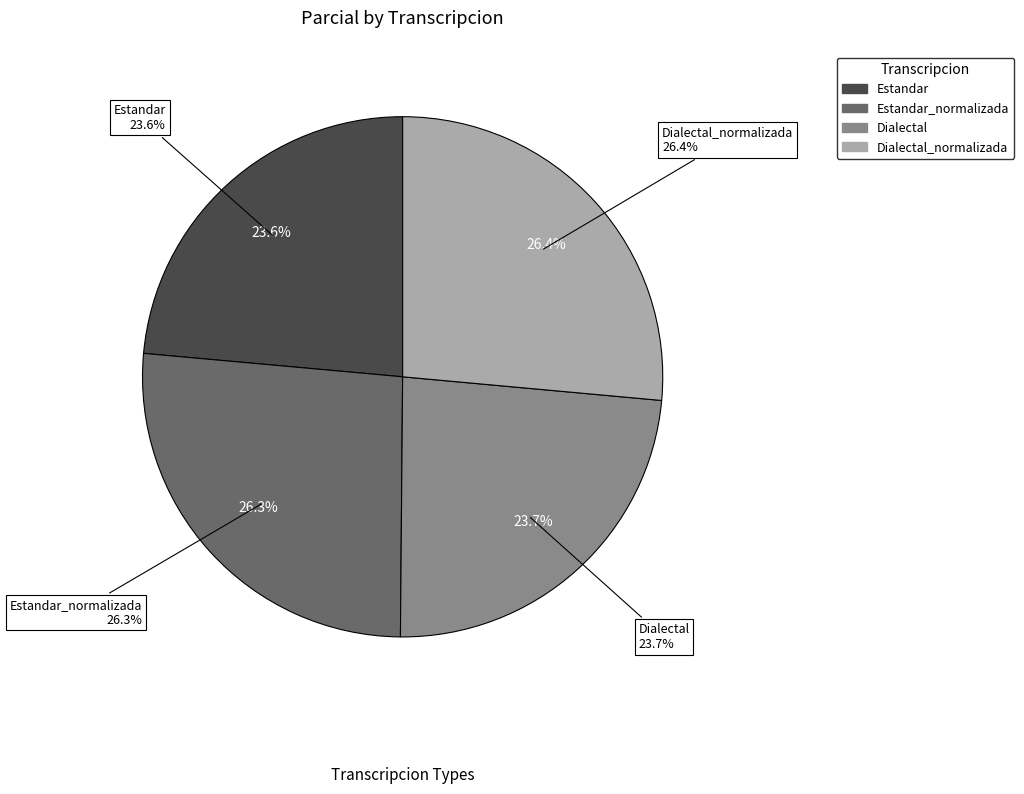

What is the ratio of the value at Dialectal_normalizada to the value at Estandar?

1.1